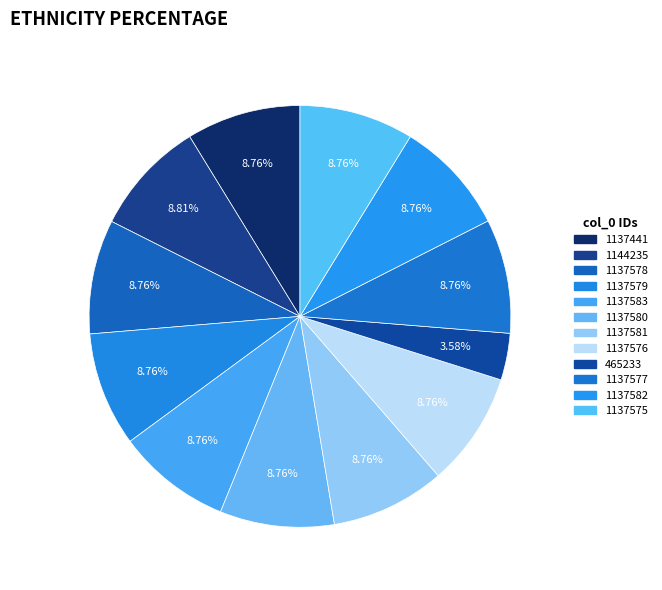

To the nearest percent, what portion does 1137582 represent?

9%